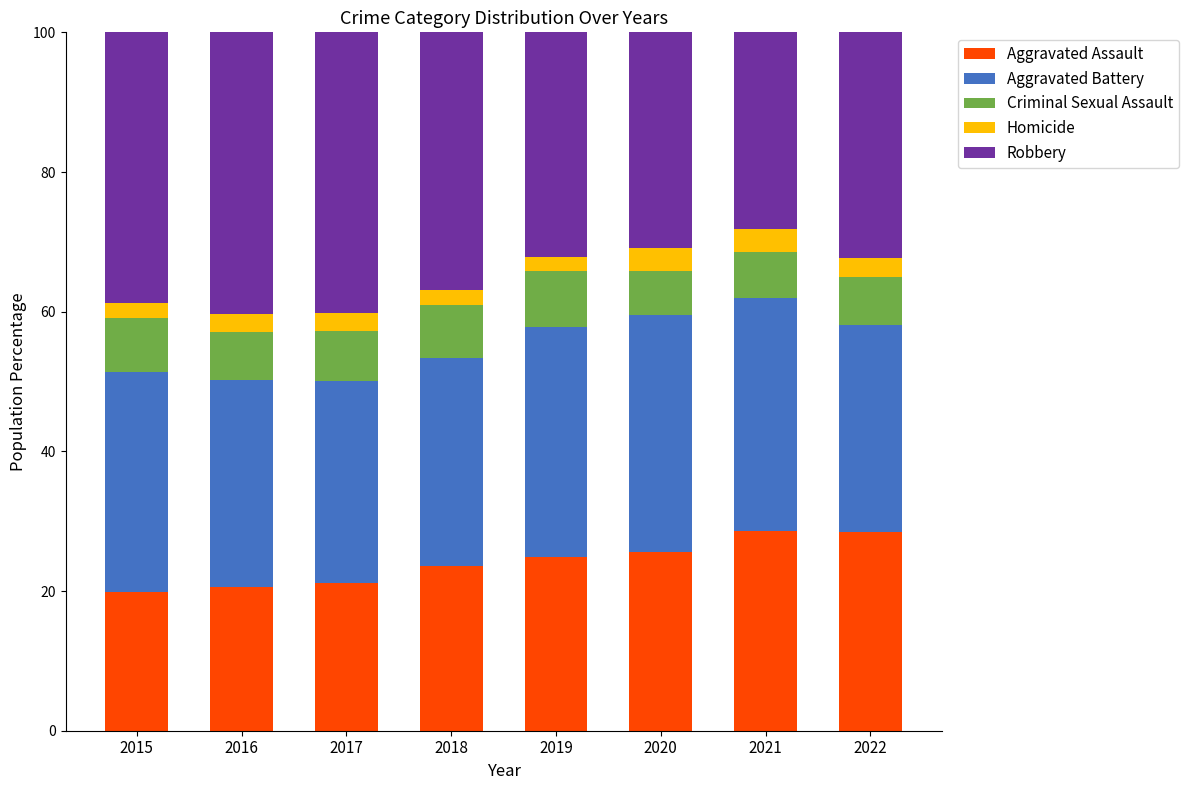

What is the lowest value of the Aggravated Assault series?

19.9